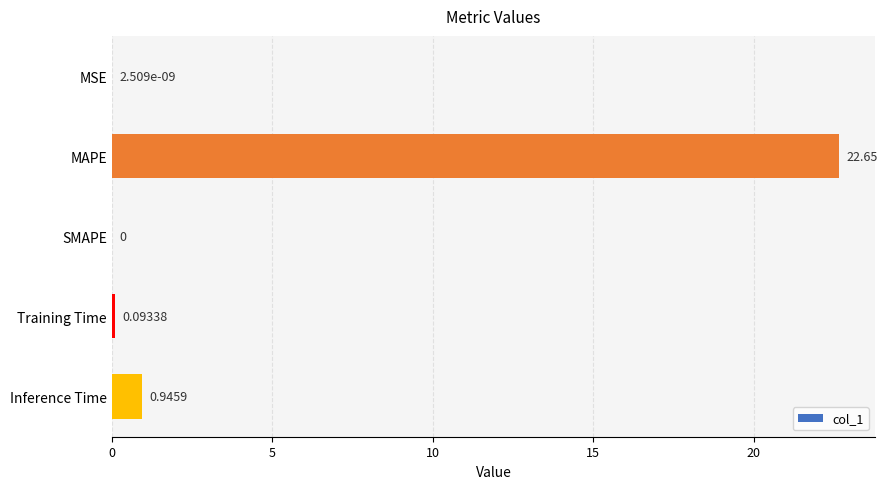

What is the sum of the values at Training Time and Inference Time?

1.0